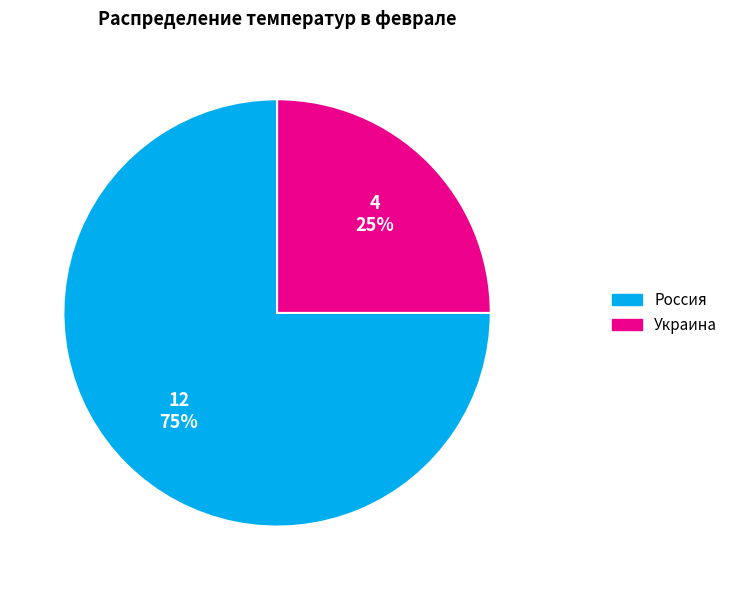

Is Украина the majority of the pie?

No